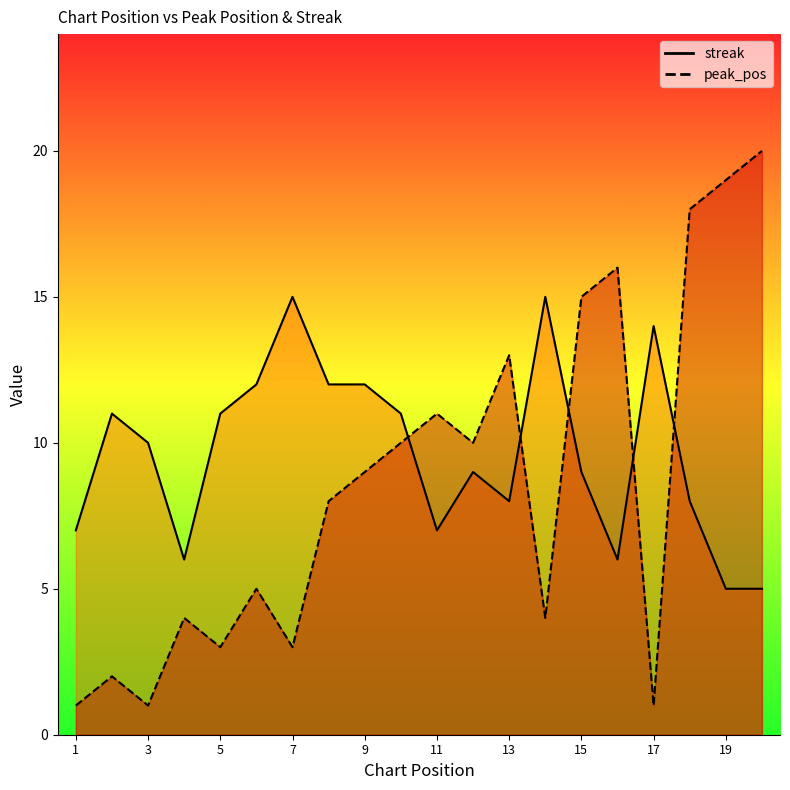

Which series has the largest total across all categories?

streak